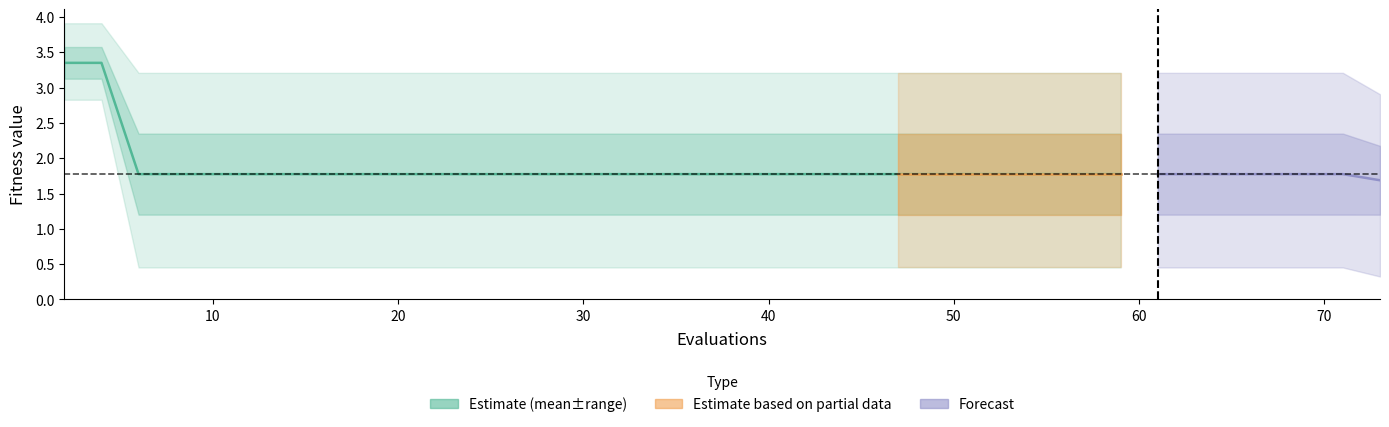

How many data points does each series have?

32